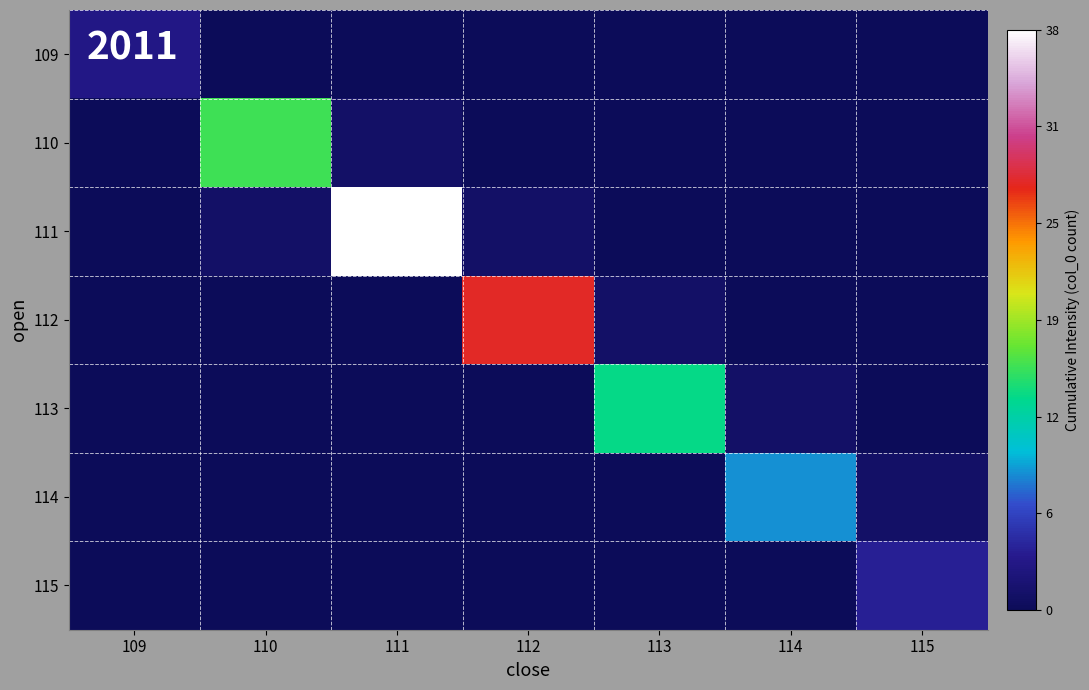

Reading left to right, what are all the values shown in this chart?

109: 109=3	110=0	111=0	112=0	113=0	114=0	115=0
110: 109=0	110=16	111=1	112=0	113=0	114=0	115=0
111: 109=0	110=1	111=38	112=1	113=0	114=0	115=0
112: 109=0	110=0	111=0	112=28	113=1	114=0	115=0
113: 109=0	110=0	111=0	112=0	113=14	114=1	115=0
114: 109=0	110=0	111=0	112=0	113=0	114=9	115=1
115: 109=0	110=0	111=0	112=0	113=0	114=0	115=4